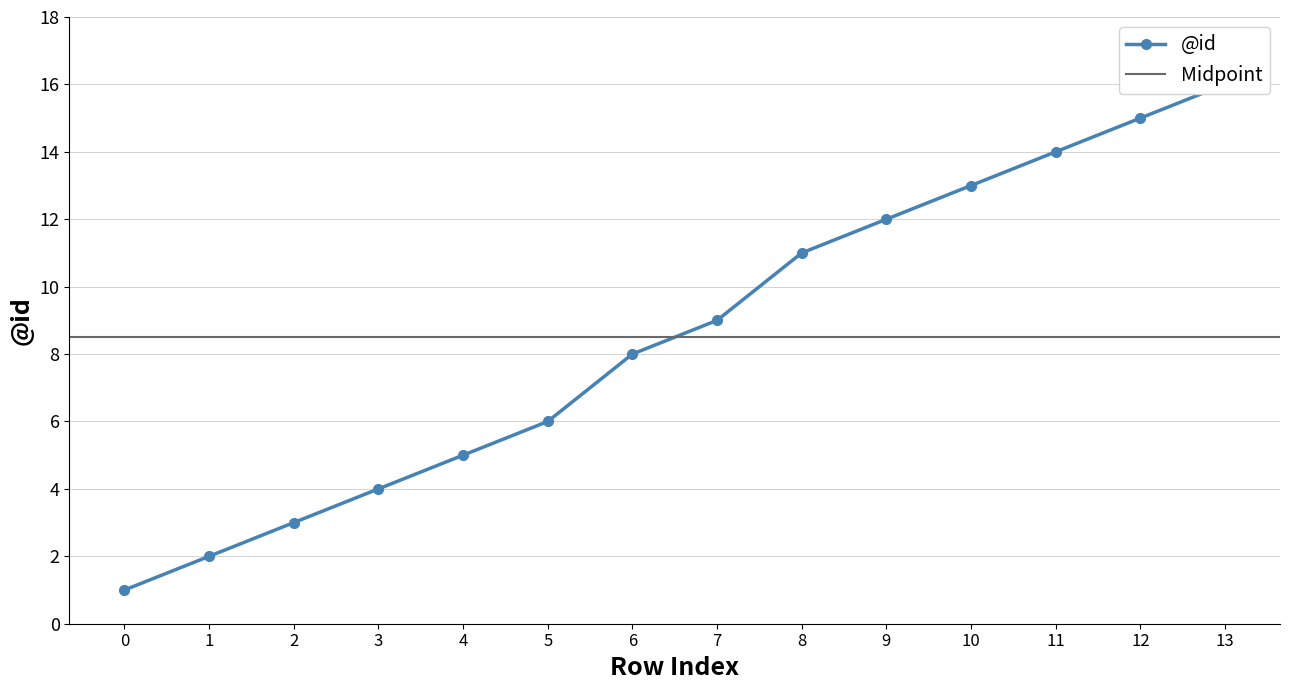

What is the sum of all values?

119